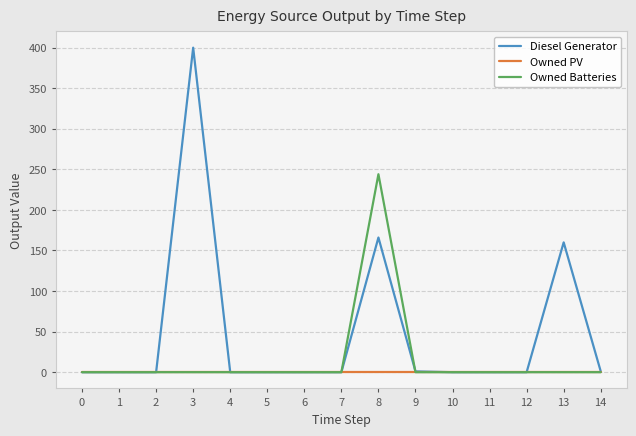

The value of Owned Batteries at 8 is 374. True or false?

False